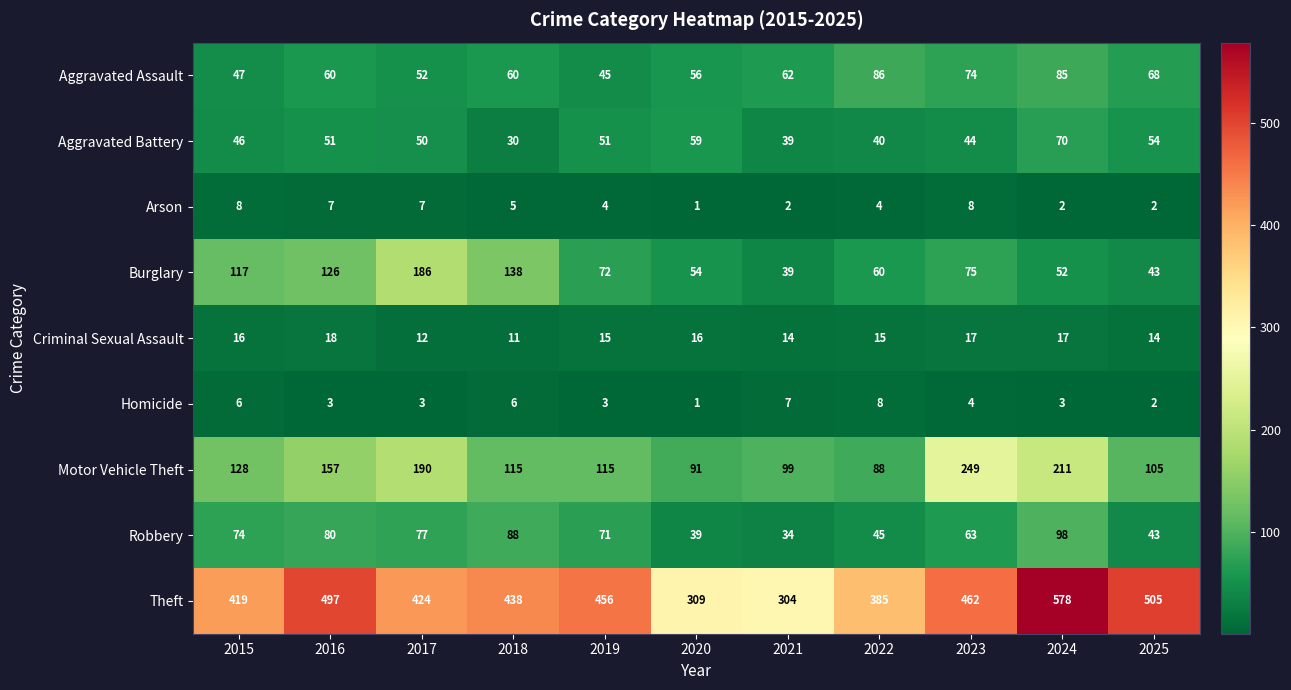

At which category does the chart reach its peak across all series?

2024